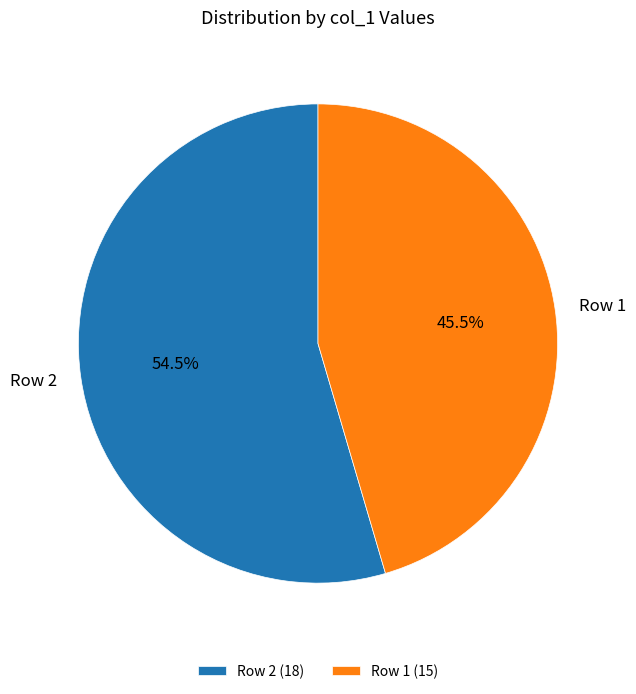

Between Row 1 (15) and Row 2 (18), which is larger?

Row 2 (18)